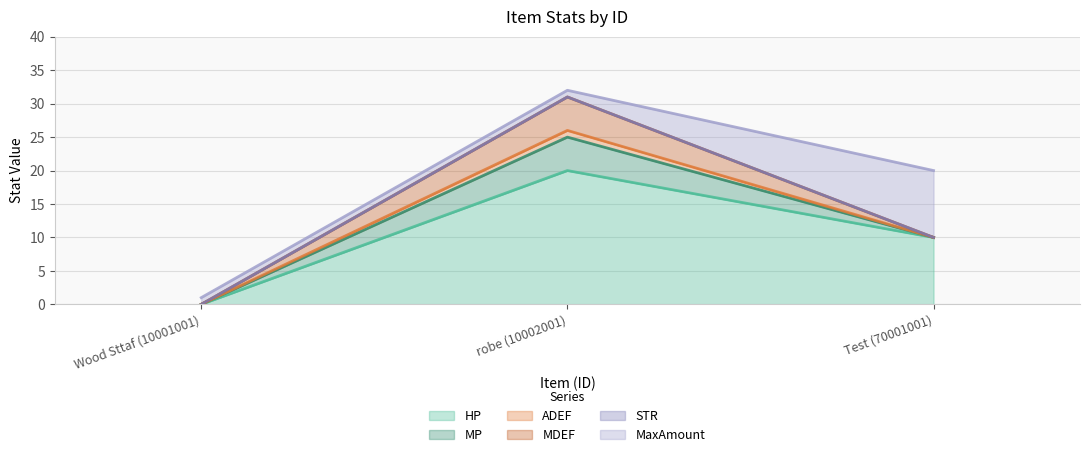

Reading right to left, extract all data points from this chart.

HP: 10	20	0
MP: 0	5	0
ADEF: 0	1	0
MDEF: 0	5	0
STR: 0	0	0
MaxAmount: 10	1	1